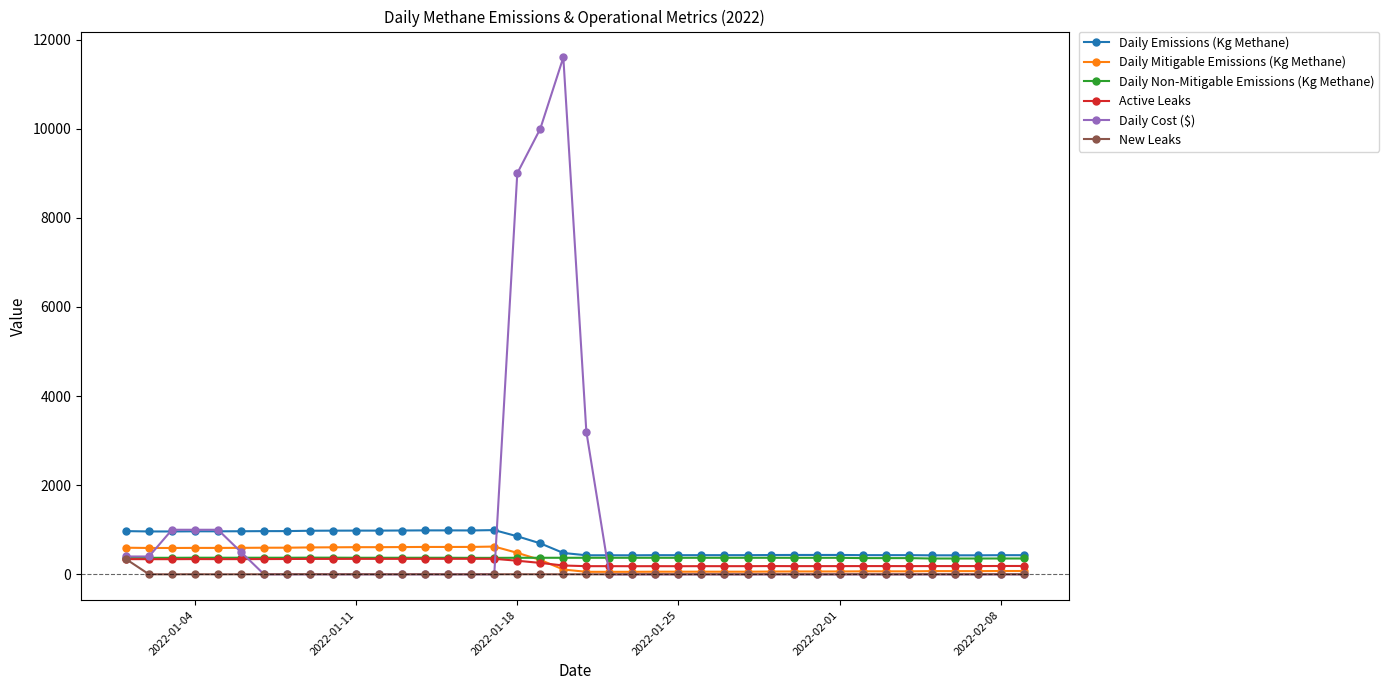

Does the chart have visible grid lines?

No